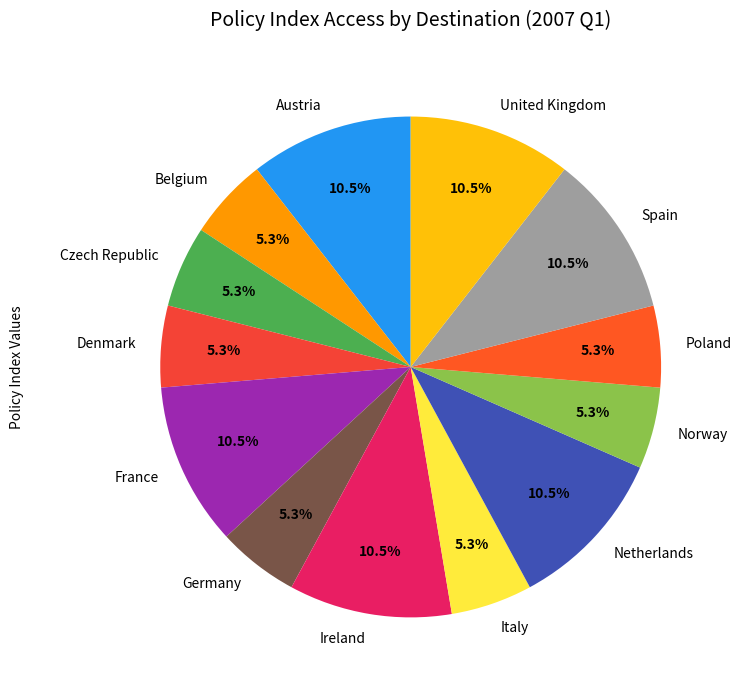

What percentage do Netherlands and Norway together represent?

15.8%